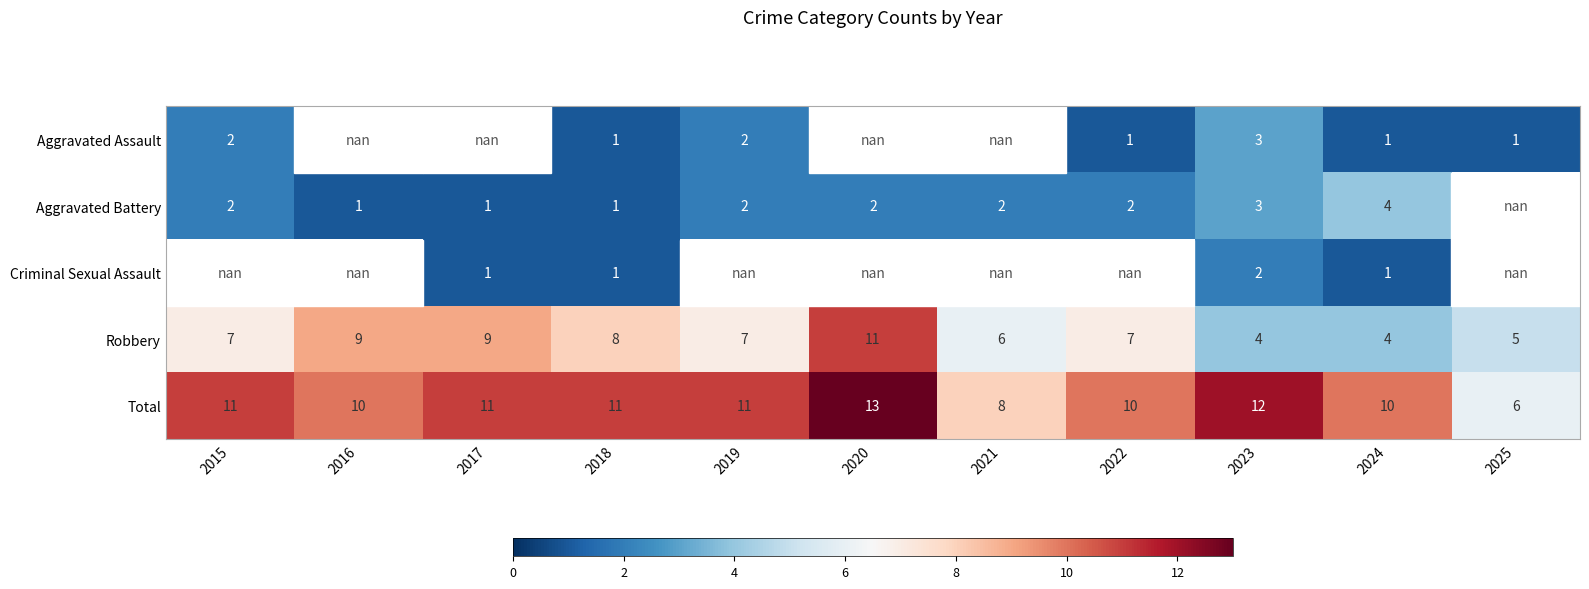

The value of Total at 2021 is 3.7. True or false?

False